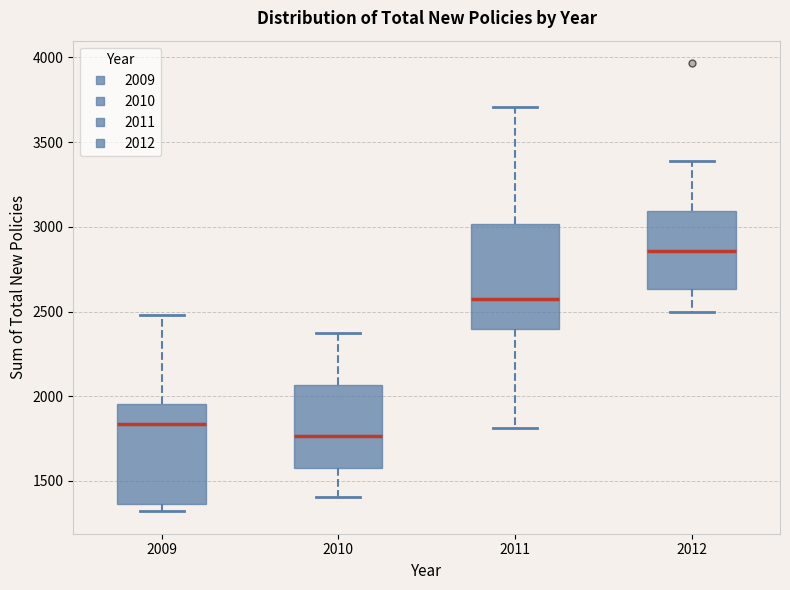

Reading left to right, read every box against the y-axis: the position of its median line, the range the box covers, and the ends of its whiskers. The values are not printed on the chart, so give them approximately, as read against the axis.

2009: median 1850, box 1350 to 1950, whiskers 1300 to 2500
2010: median 1750, box 1600 to 2050, whiskers 1400 to 2400
2011: median 2550, box 2400 to 3000, whiskers 1800 to 3700
2012: median 2850, box 2650 to 3100, whiskers 2500 to 3400